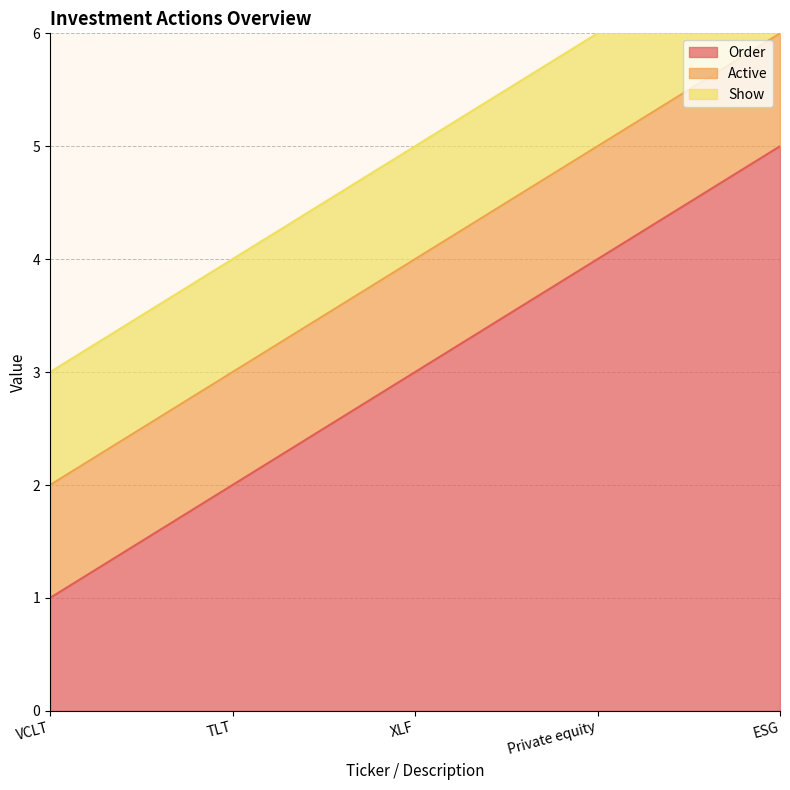

How many lines are shown in the chart?

3